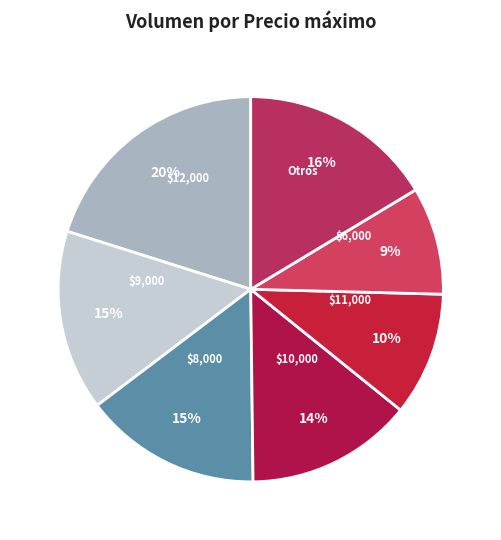

Which has a higher value, Otros or $12,000?

$12,000